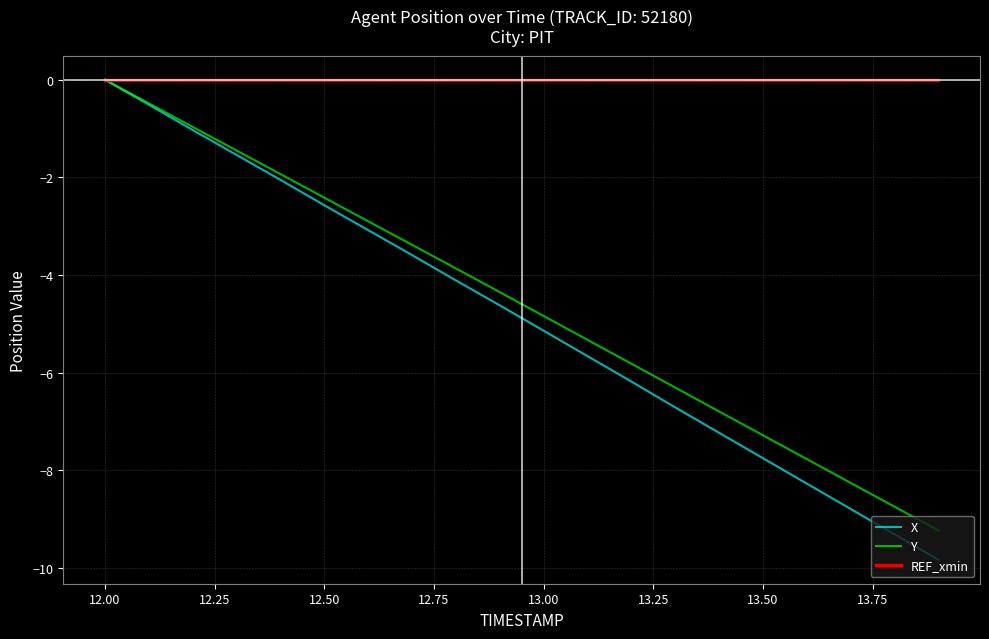

What is the minimum value shown in the chart?

-9.8